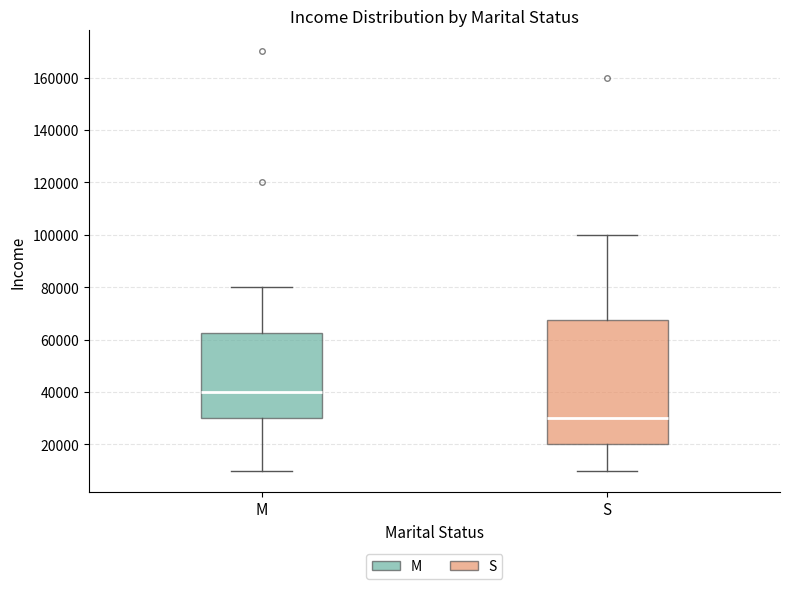

Comparing the boxes themselves (not the whiskers), which one is the tallest?

S